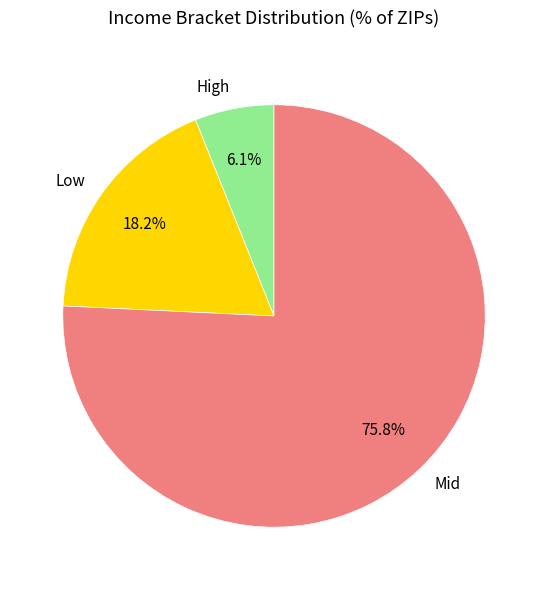

Rank the categories by value from highest to lowest.

Mid, Low, High